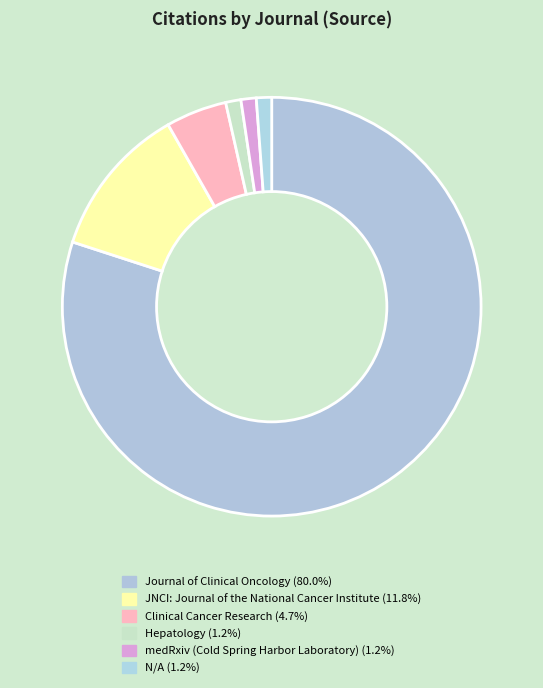

Which category has the biggest portion of the pie?

Journal of Clinical Oncology